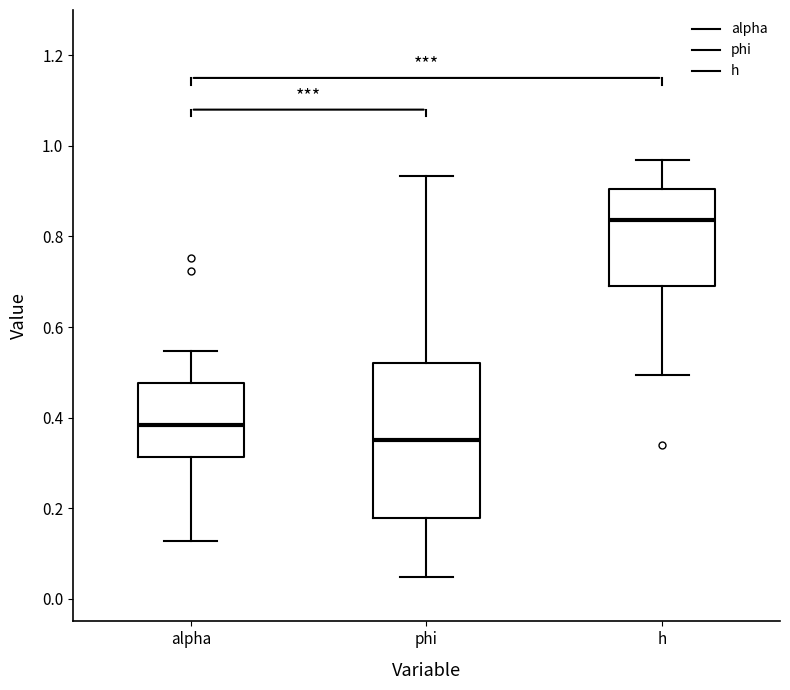

Where does the lower whisker of the box for h end on the y-axis? The values are not printed on the chart, so give them approximately, as read against the axis.

0.50